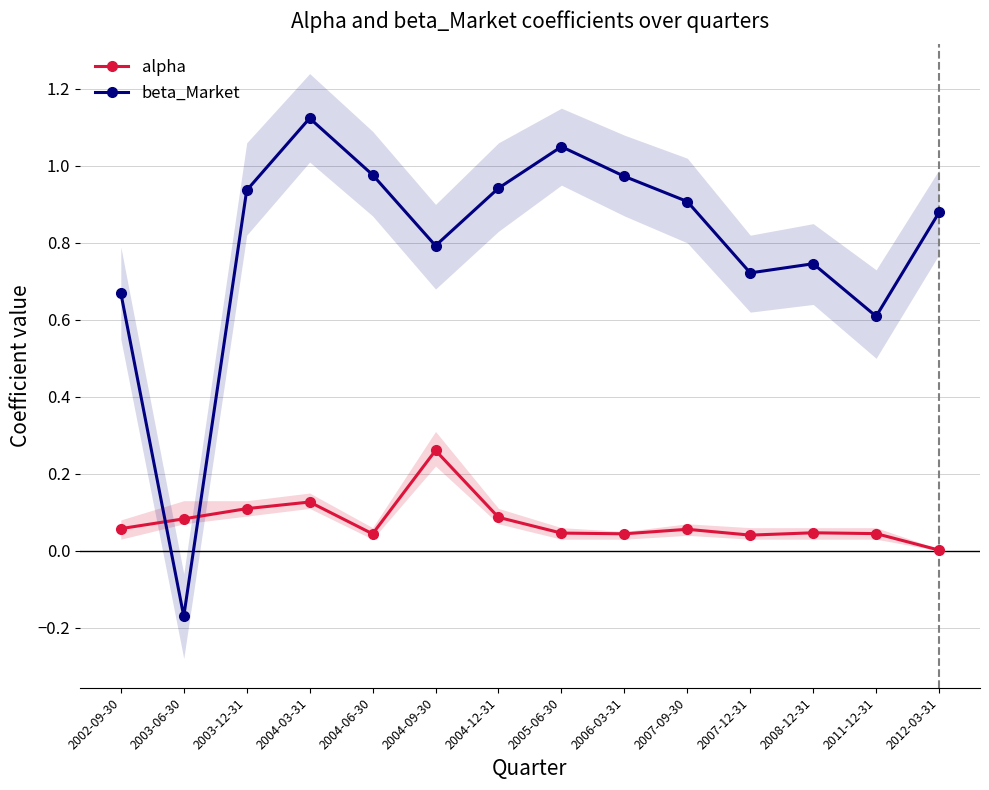

Between 2008-12-31 and 2012-03-31, which is larger?

2008-12-31